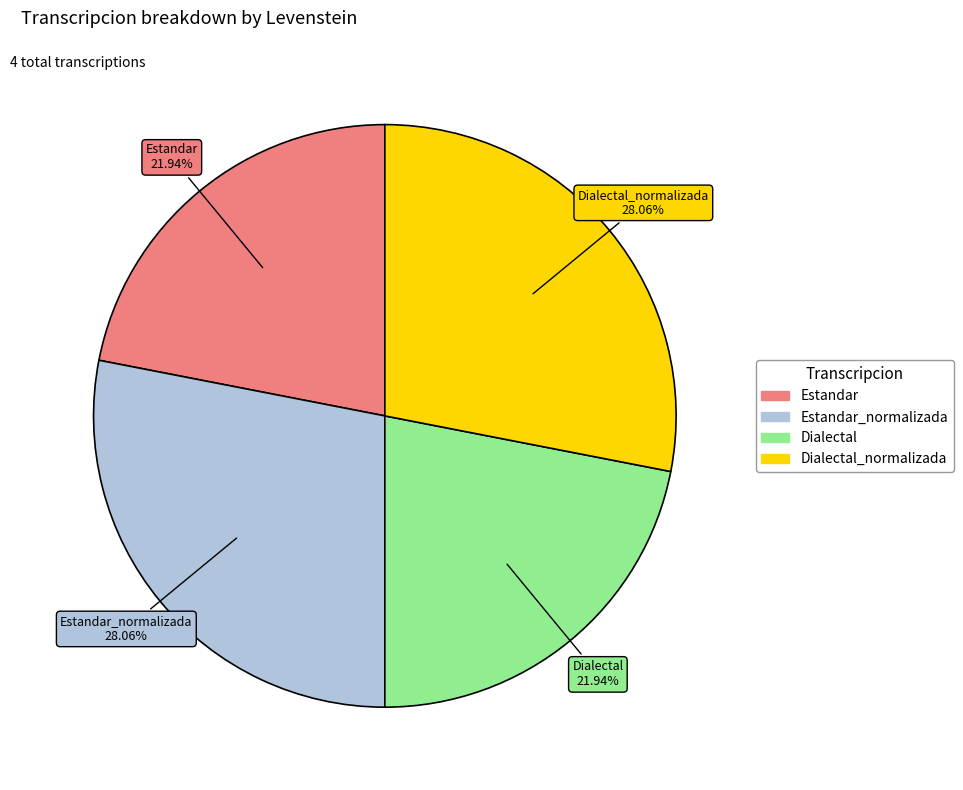

Does any single category account for the majority?

No